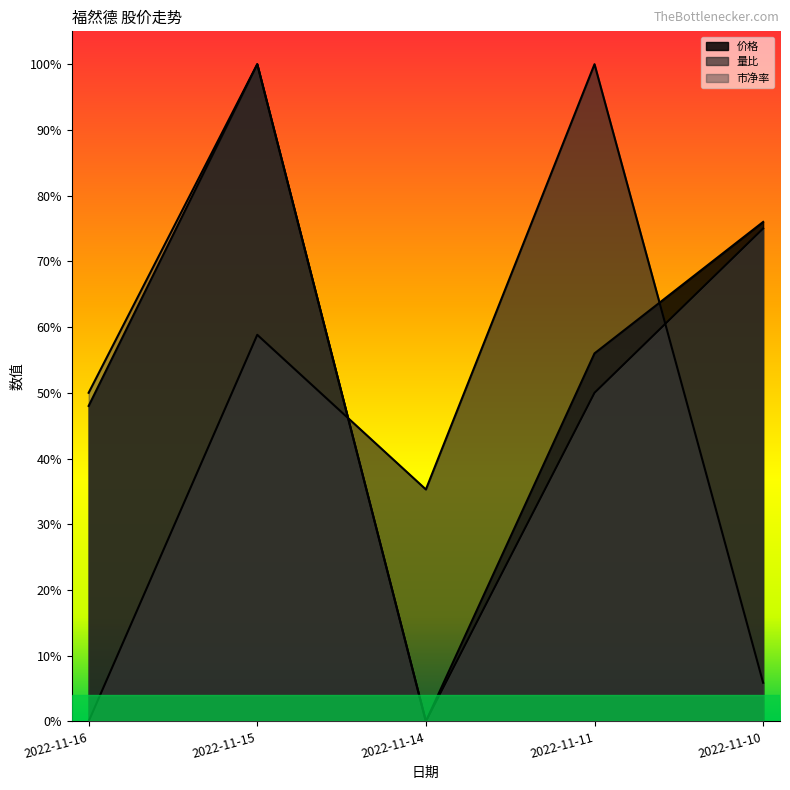

True or false: 市净率 has a value of 1.1 at 2022-11-10.

False